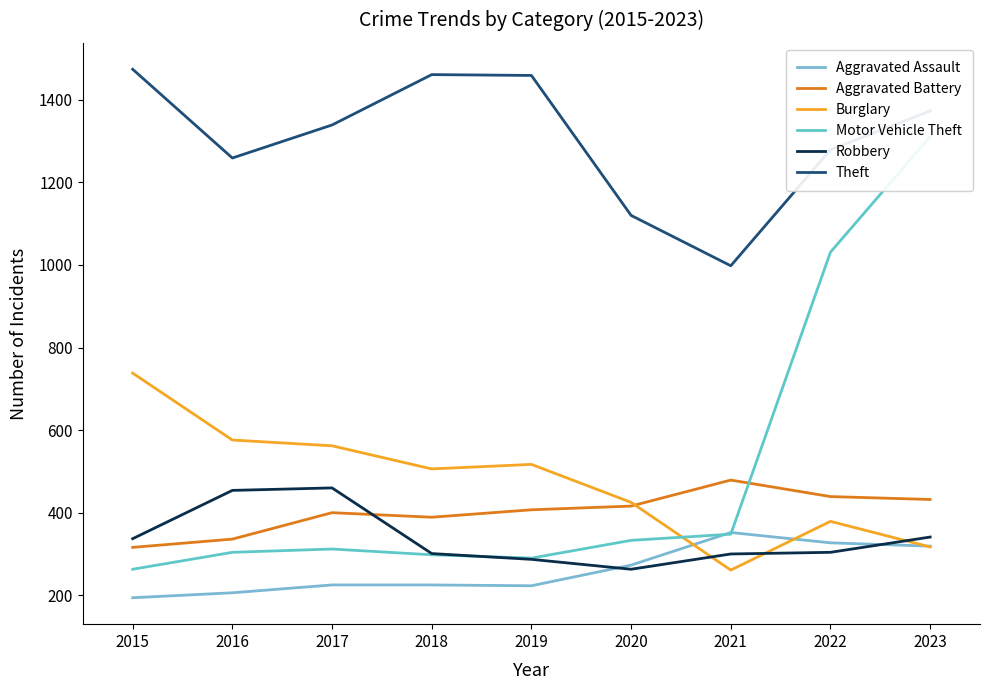

Reading right to left, extract all data points from this chart.

Aggravated Assault: 2023=319	2022=327	2021=352	2020=273	2019=223	2018=225	2017=225	2016=206	2015=194
Aggravated Battery: 2023=432	2022=439	2021=479	2020=416	2019=407	2018=389	2017=400	2016=336	2015=316
Burglary: 2023=317	2022=379	2021=261	2020=425	2019=517	2018=506	2017=562	2016=576	2015=738
Motor Vehicle Theft: 2023=1311	2022=1031	2021=348	2020=333	2019=290	2018=298	2017=312	2016=304	2015=263
Robbery: 2023=341	2022=304	2021=300	2020=263	2019=287	2018=301	2017=460	2016=454	2015=337
Theft: 2023=1373	2022=1279	2021=998	2020=1120	2019=1459	2018=1461	2017=1339	2016=1259	2015=1474